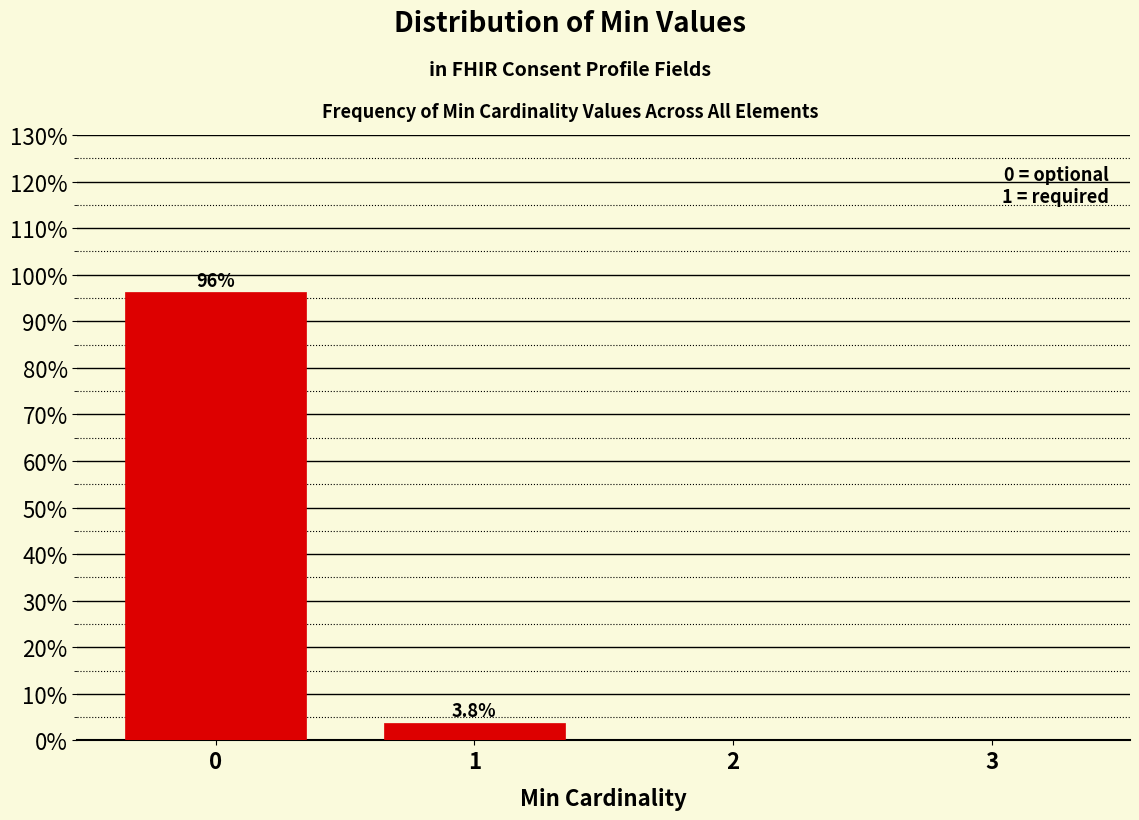

Reading left to right, extract all data points from this chart.

0=96.2	1=3.8	2=0.0	3=0.0